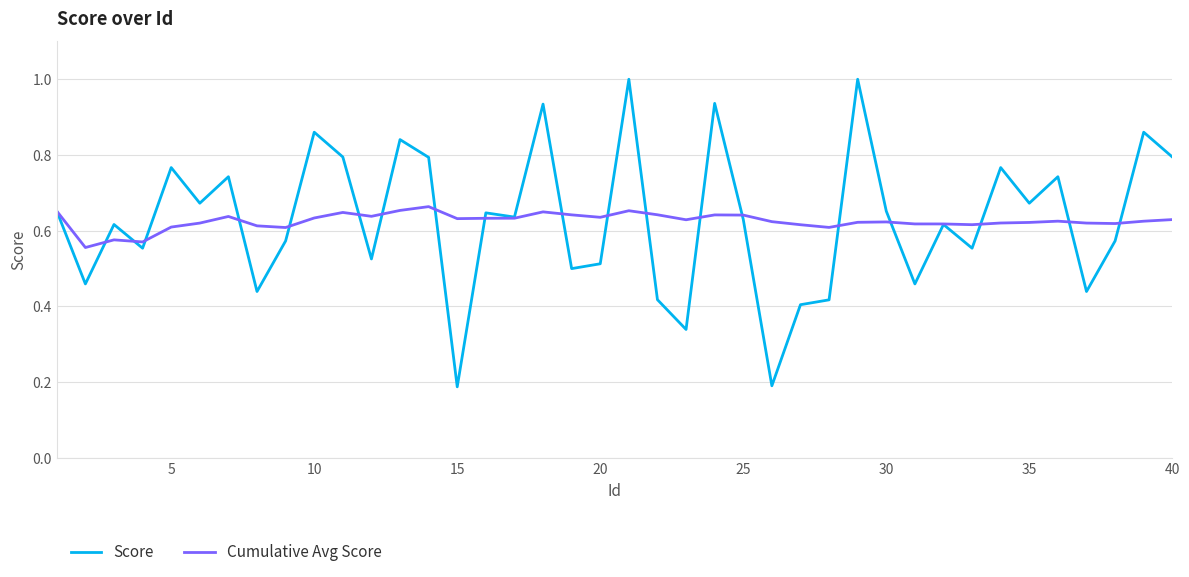

Rank the series by their maximum value, from lowest to highest.

Cumulative Avg Score, Score